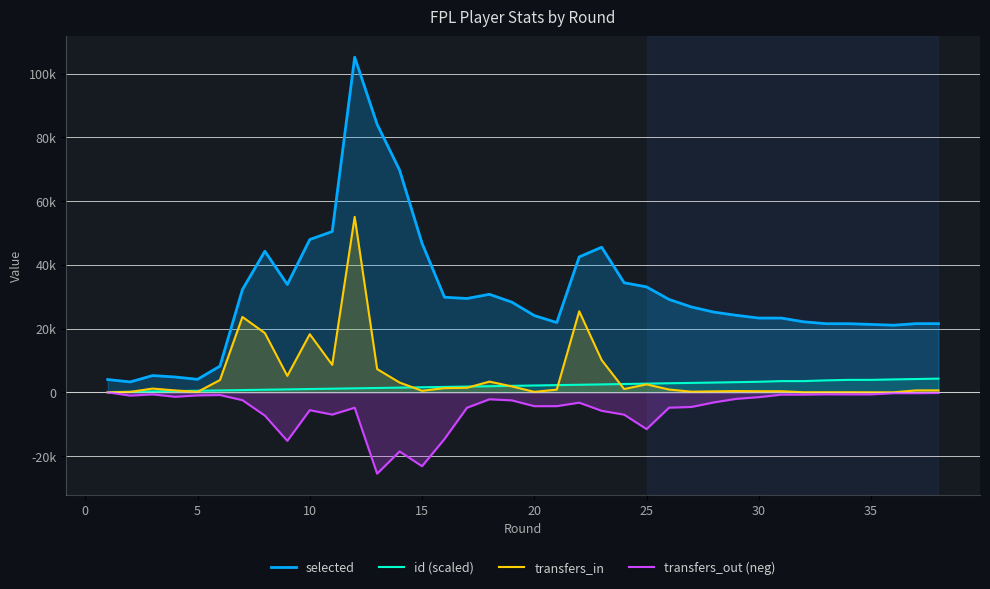

At 20, list the series in order from smallest to largest.

transfers_out (neg), transfers_in, id (scaled), selected